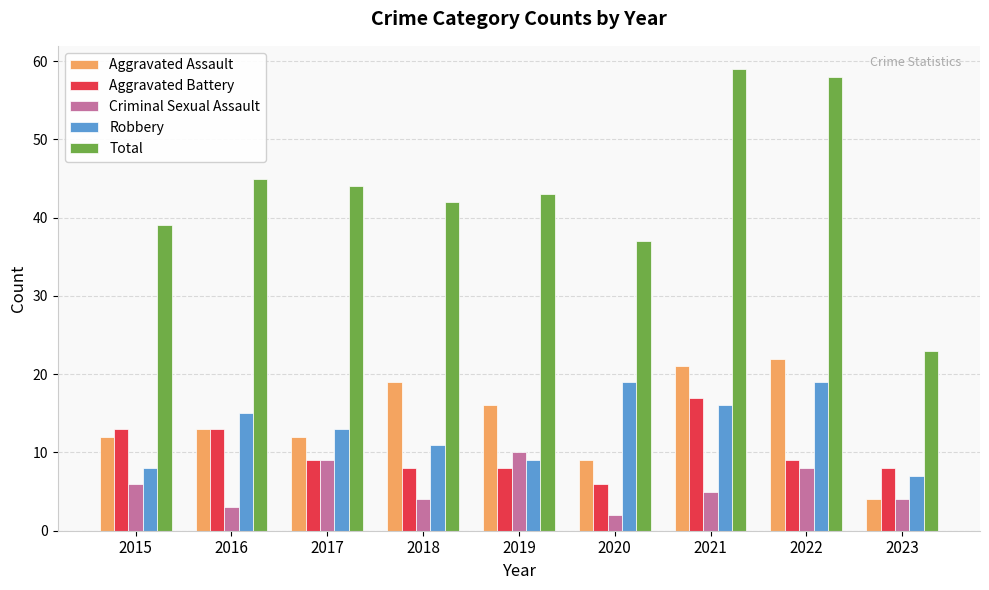

What is the sum of the Aggravated Assault values at 2016 and 2019?

29